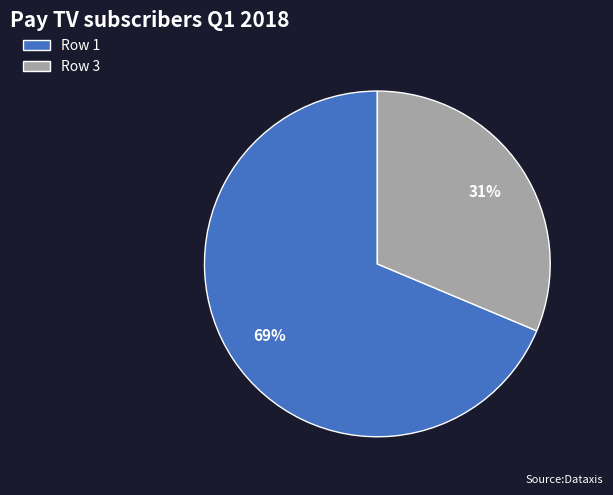

The Row 3 slice represents 31% of the pie. True or false?

True